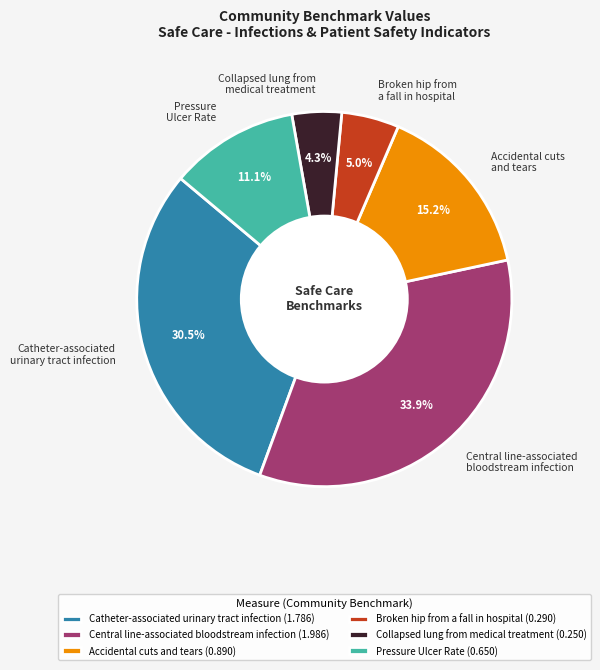

Count the number of slices in the pie.

6